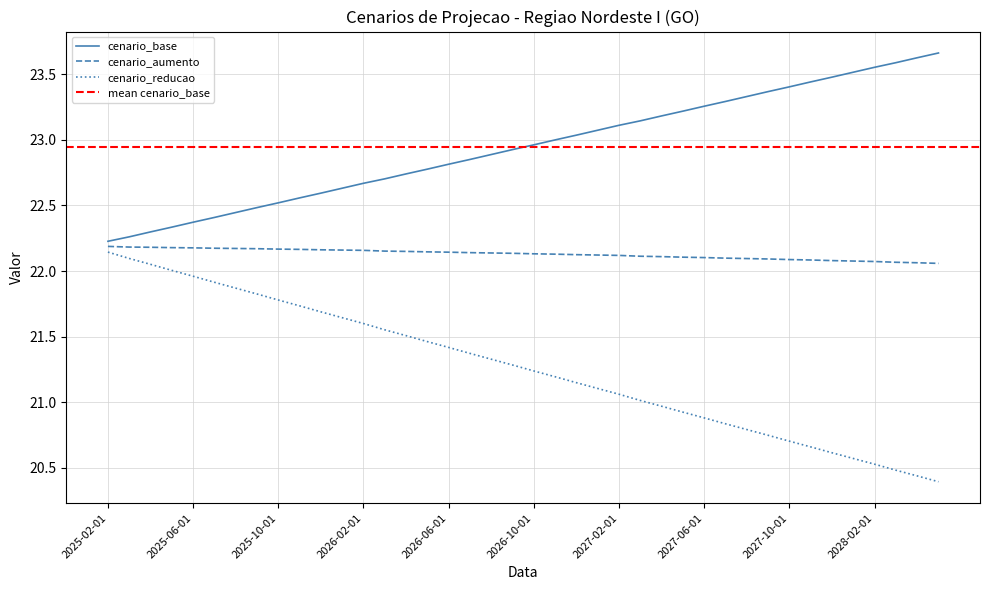

Reading left to right, list all the values displayed in this chart.

cenario_base: 22.2	22.3	22.3	22.3	22.4	22.4	22.4	22.5	22.5	22.6	22.6	22.6	22.7	22.7	22.7	22.8	22.8	22.9	22.9	22.9	23.0	23.0	23.0	23.1	23.1	23.1	23.2	23.2	23.3	23.3	23.3	23.4	23.4	23.4	23.5	23.5	23.6	23.6	23.6	23.7
cenario_aumento: 22.2	22.2	22.2	22.2	22.2	22.2	22.2	22.2	22.2	22.2	22.2	22.2	22.2	22.2	22.1	22.1	22.1	22.1	22.1	22.1	22.1	22.1	22.1	22.1	22.1	22.1	22.1	22.1	22.1	22.1	22.1	22.1	22.1	22.1	22.1	22.1	22.1	22.1	22.1	22.1
cenario_reducao: 22.1	22.1	22.1	22.0	22.0	21.9	21.9	21.8	21.8	21.7	21.7	21.6	21.6	21.6	21.5	21.5	21.4	21.4	21.3	21.3	21.2	21.2	21.1	21.1	21.1	21.0	21.0	20.9	20.9	20.8	20.8	20.7	20.7	20.7	20.6	20.6	20.5	20.5	20.4	20.4